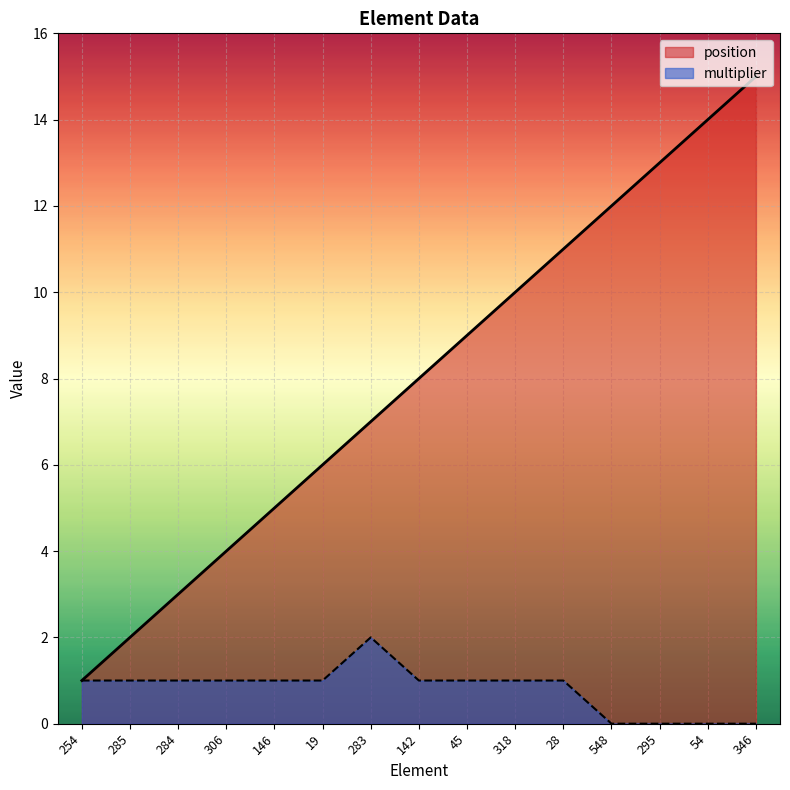

Reading right to left, transcribe all the data shown in this chart.

position: 346=15	54=14	295=13	548=12	28=11	318=10	45=9	142=8	283=7	19=6	146=5	306=4	284=3	285=2	254=1
multiplier: 346=0	54=0	295=0	548=0	28=1	318=1	45=1	142=1	283=2	19=1	146=1	306=1	284=1	285=1	254=1